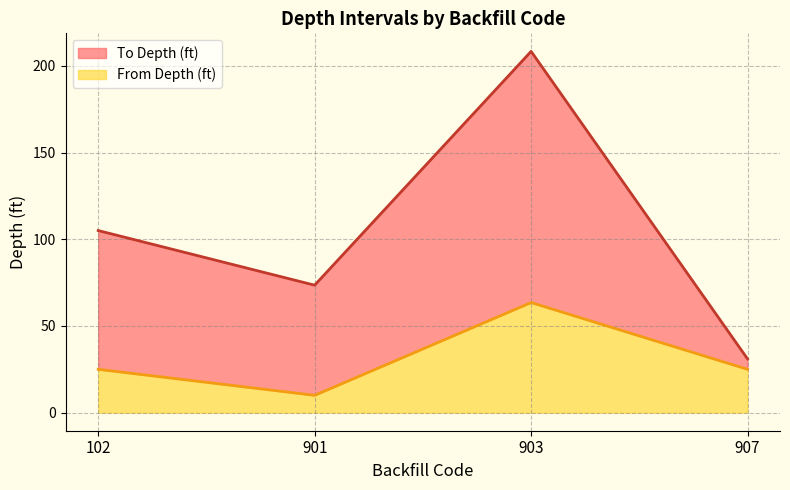

What are all the series names shown in the legend?

To Depth (ft), From Depth (ft)